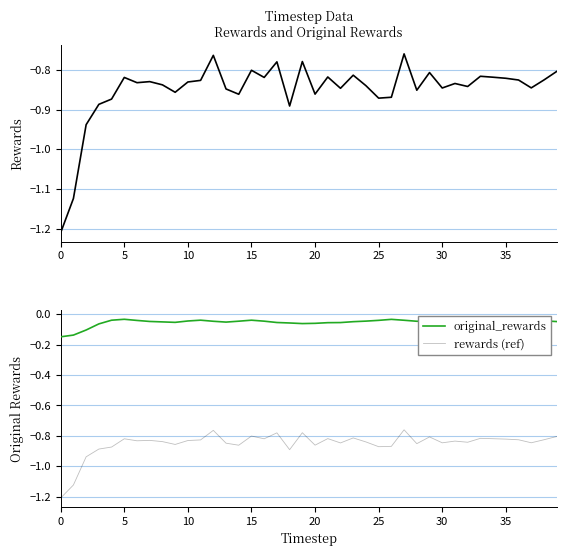

True or false: rewards and original_rewards intersect in this chart.

False